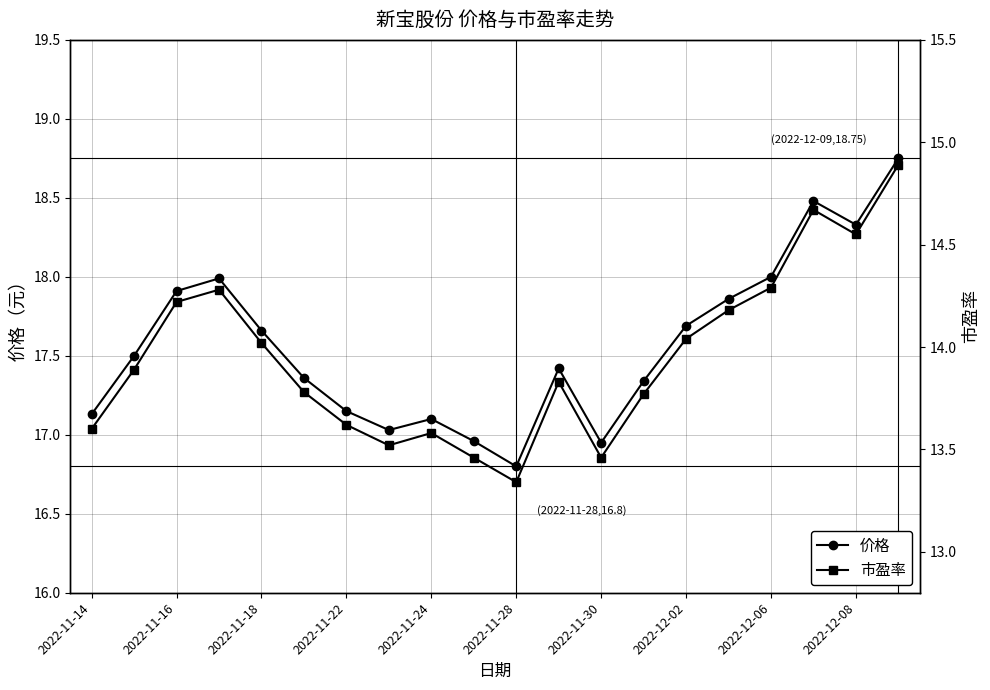

True or false: 价格 has a value of 17.7 at 2022-12-02.

True